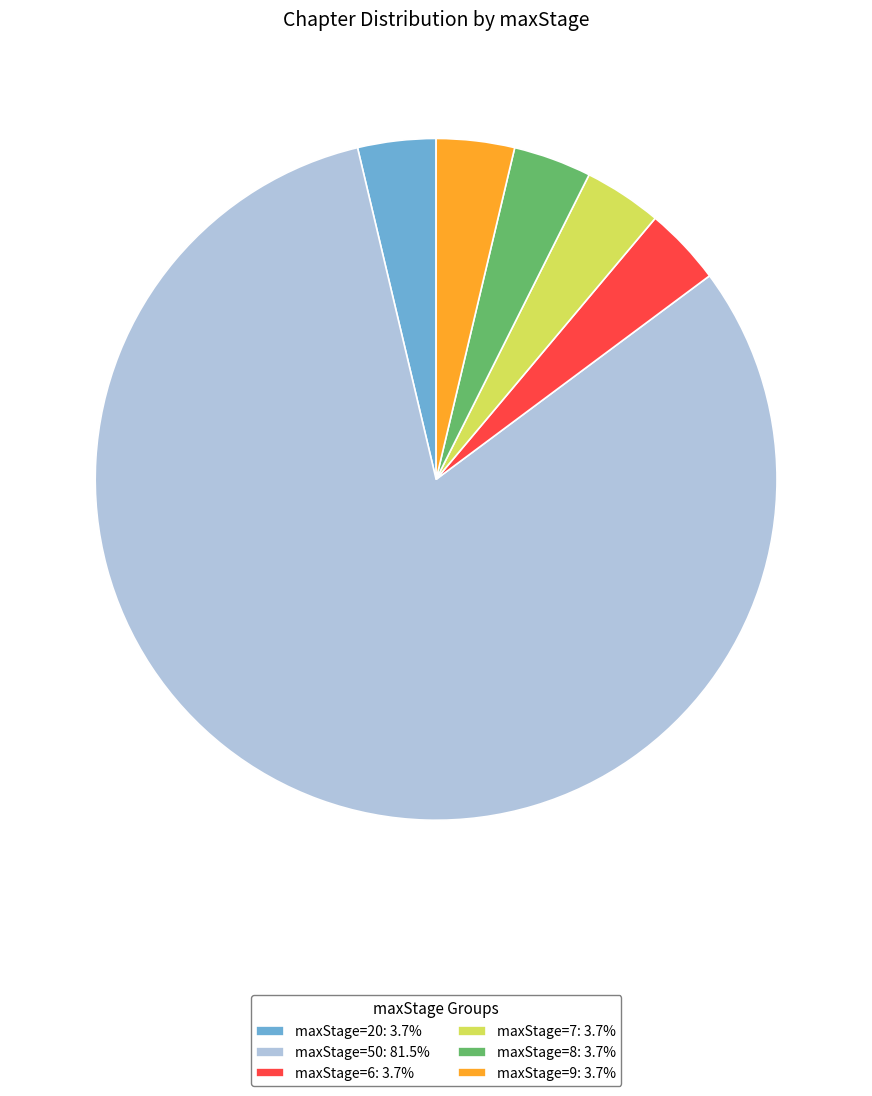

Is there any slice that represents more than half of the pie?

Yes